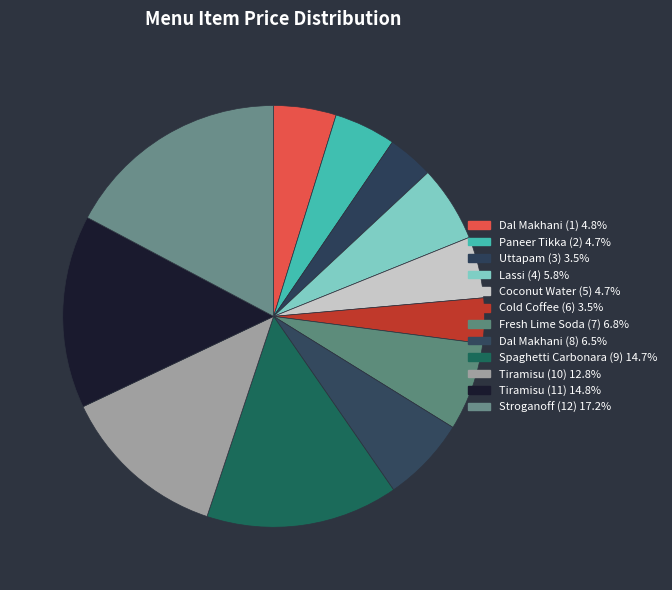

Is it true that Dal Makhani (8) is 18% of the pie?

False